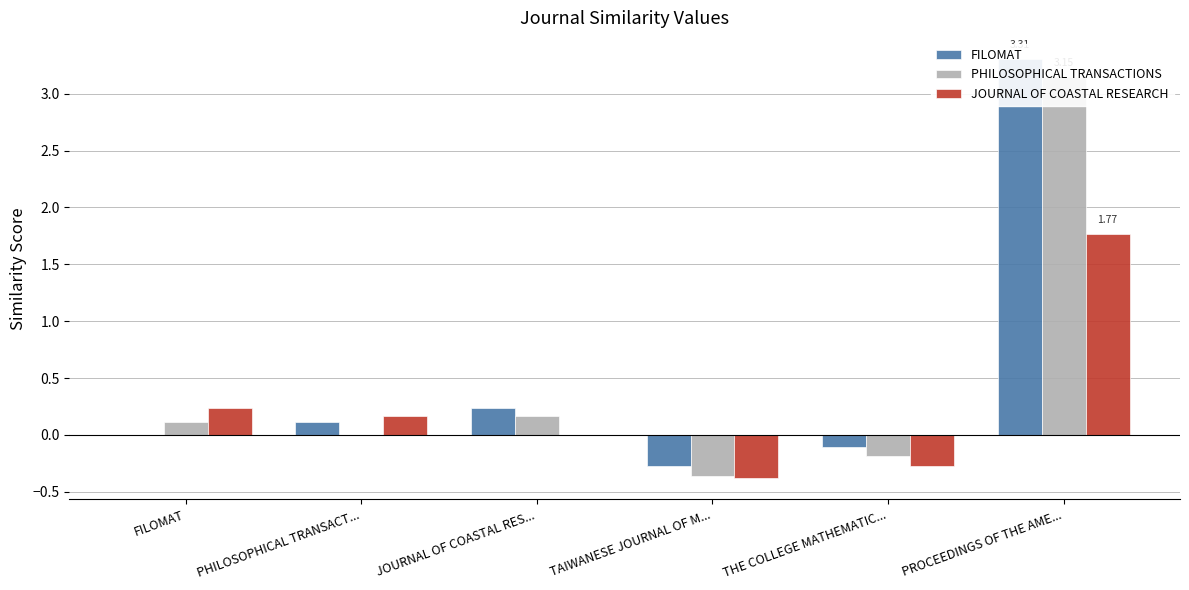

Are the bars grouped side by side (vs. stacked)?

Yes